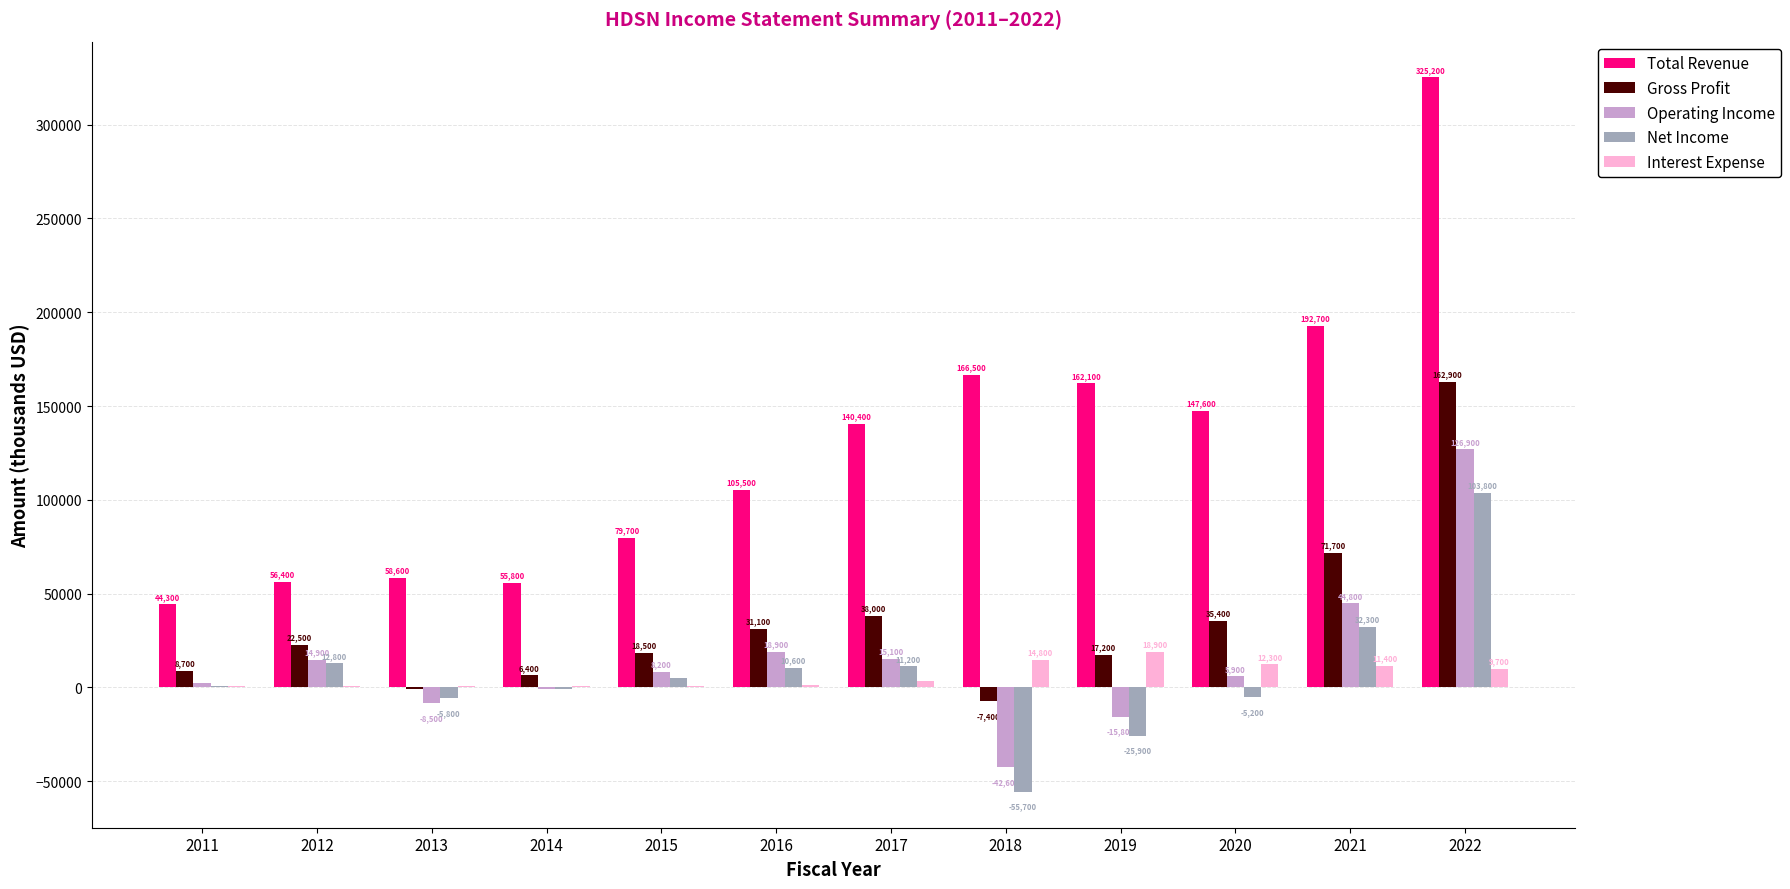

How many values in Net Income are above zero?

7